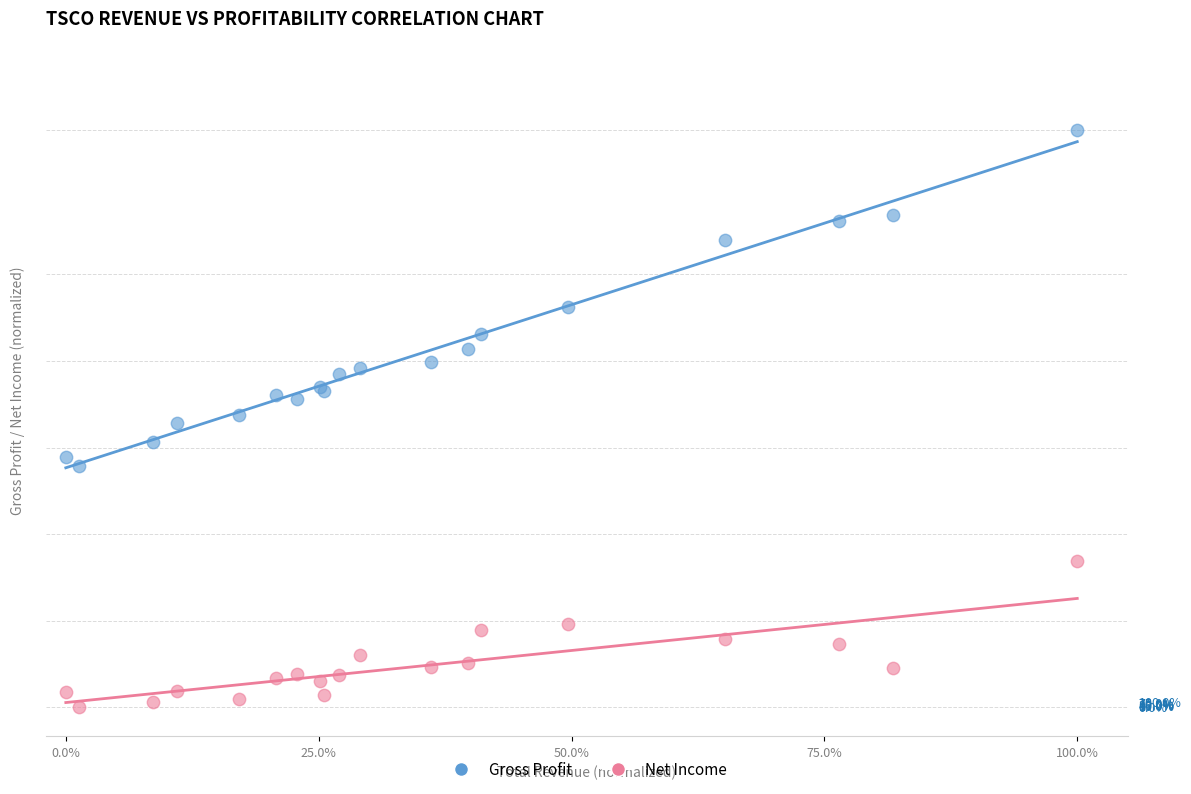

What are all the series names shown in the legend?

Gross Profit, Net Income